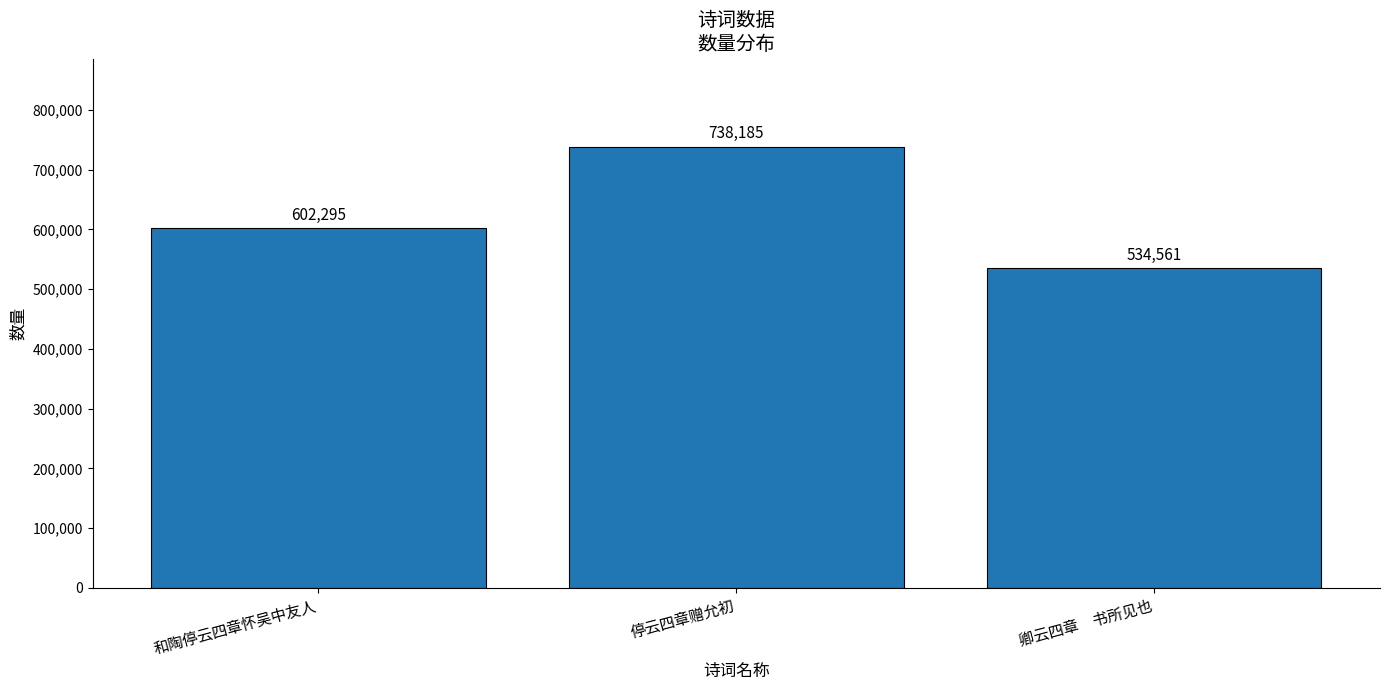

The chart shows a value of 960885 at 停云四章赠允初. True or false?

False